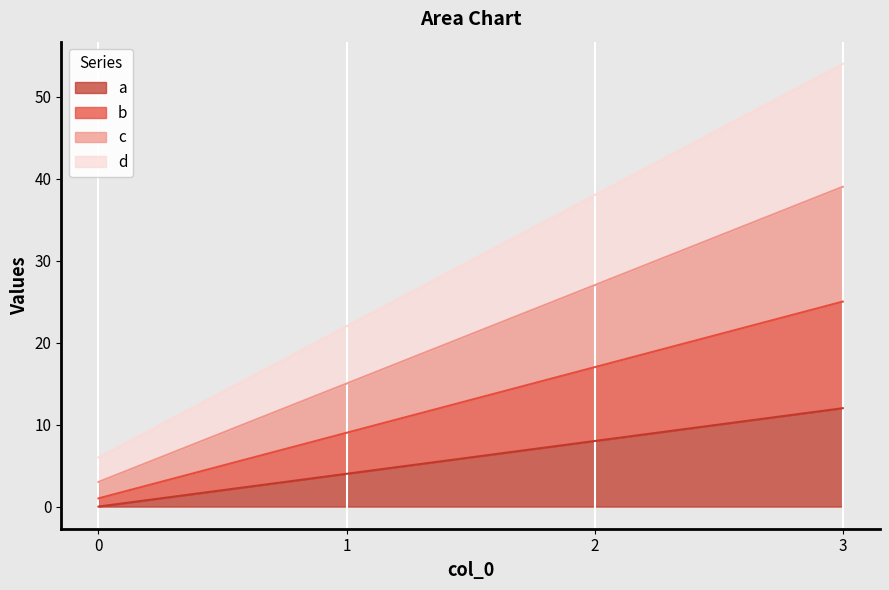

True or false: d and b intersect in this chart.

False